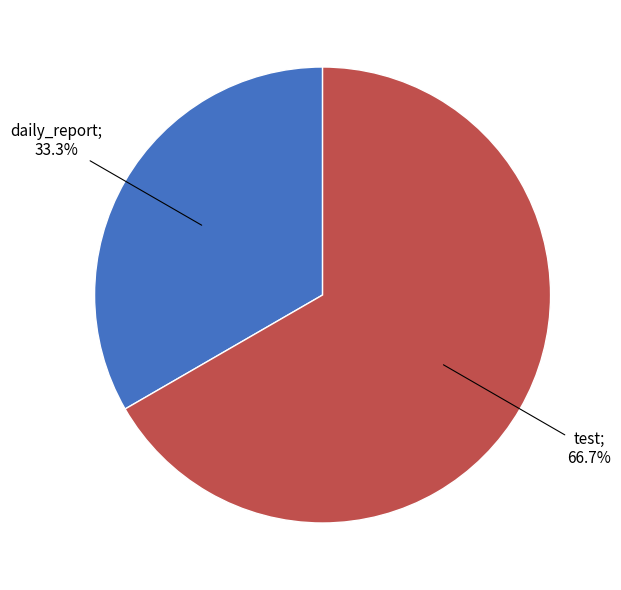

Does any single category account for the majority?

Yes